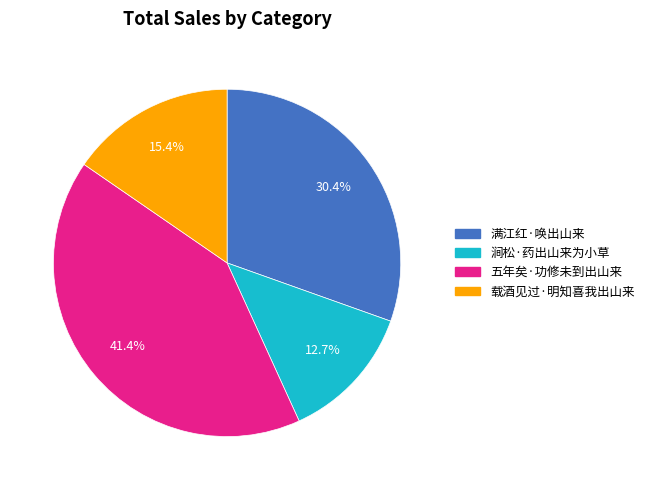

To the nearest percent, what percentage of the pie is 载酒见过·明知喜我出山来?

15%